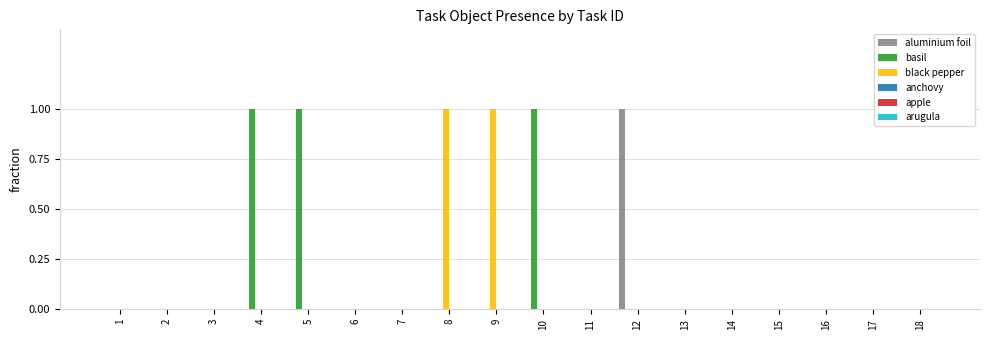

The basil series shows 0 at 3. True or false?

True